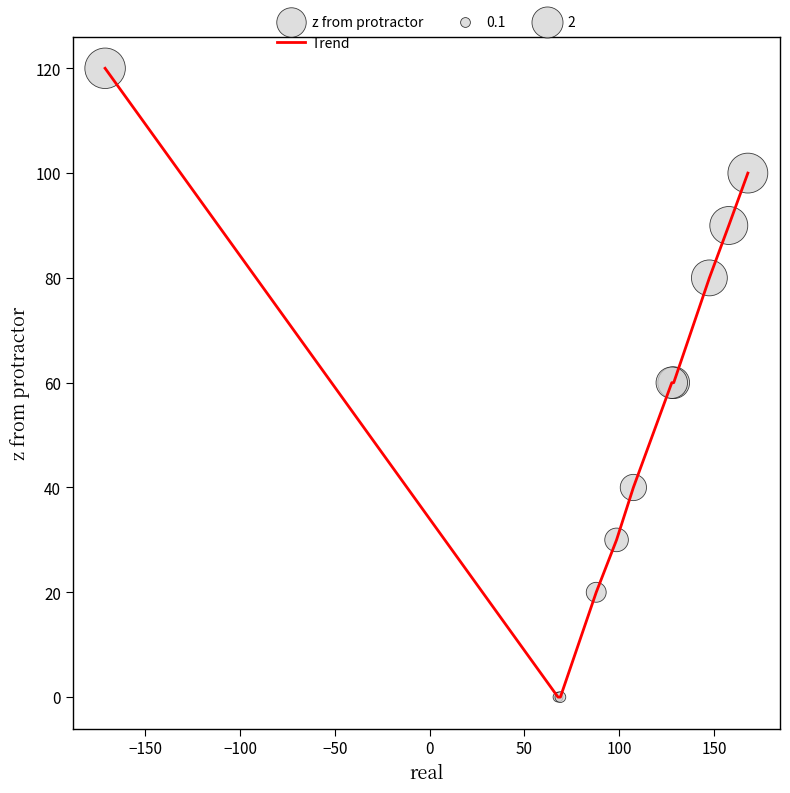

What is the difference between the maximum and minimum values?

120